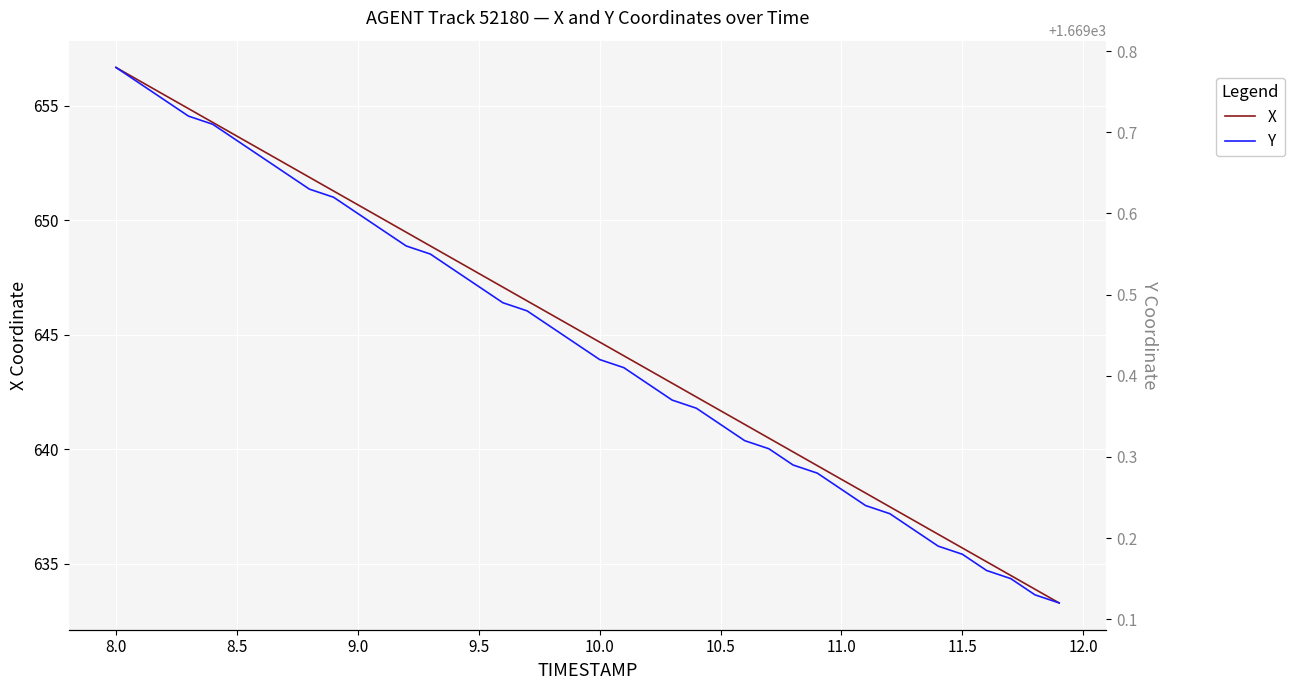

What is the minimum value shown in the chart?

633.3